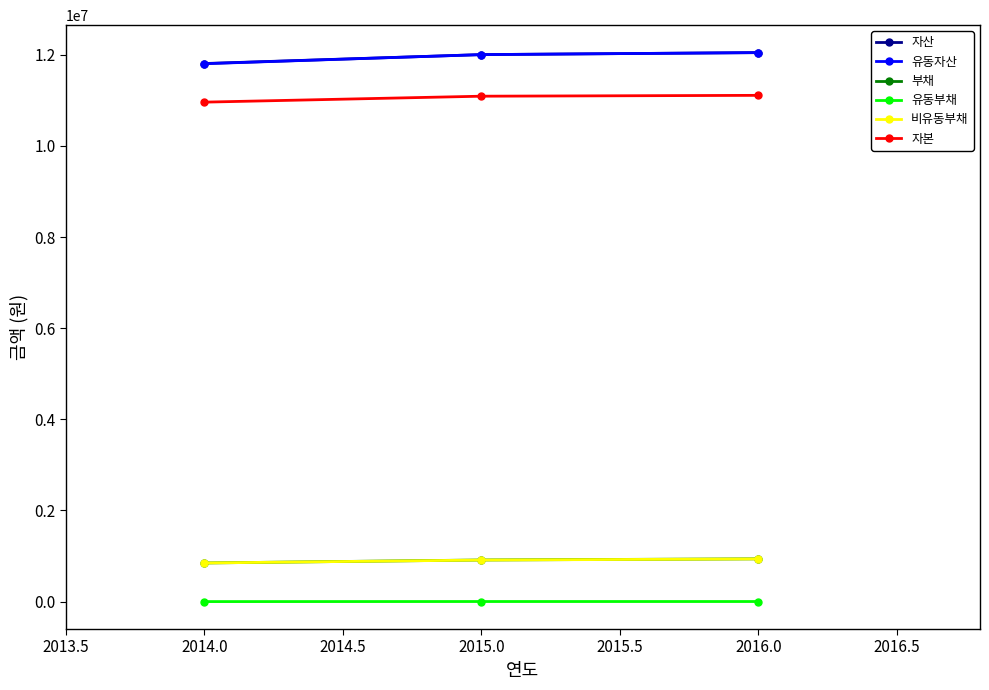

What is the maximum value shown in the chart?

12045973